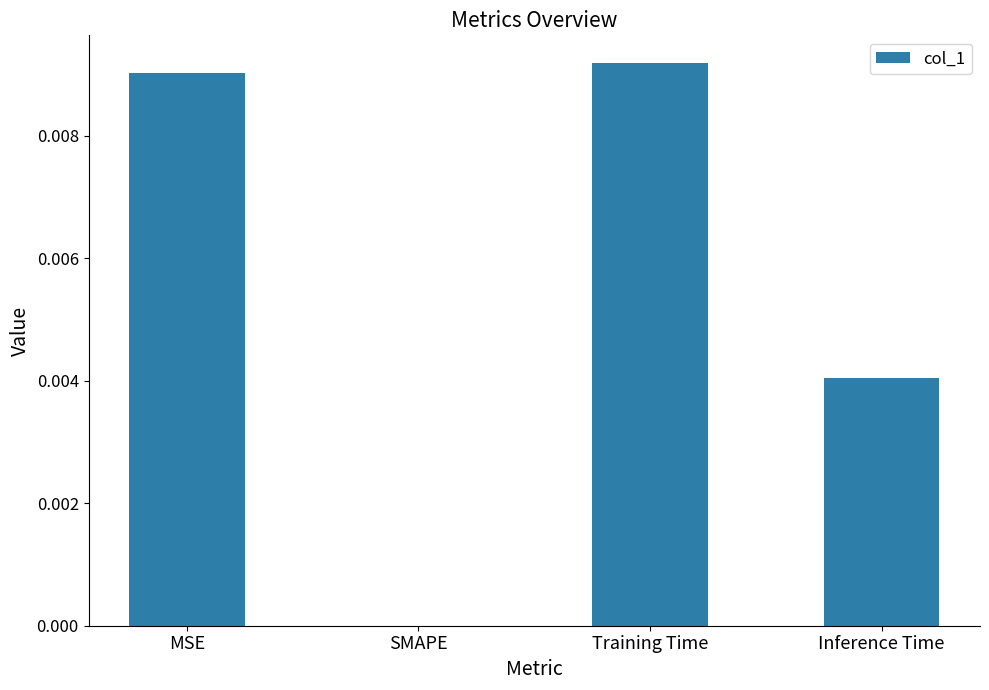

Between Inference Time and MSE, which is larger?

MSE